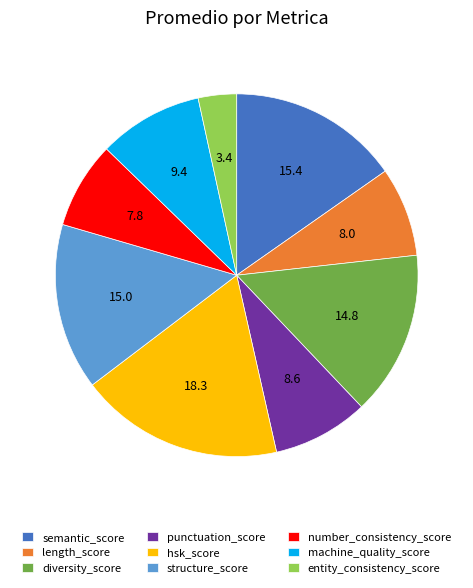

What is the ratio of the value at length_score to the value at entity_consistency_score?

2.3